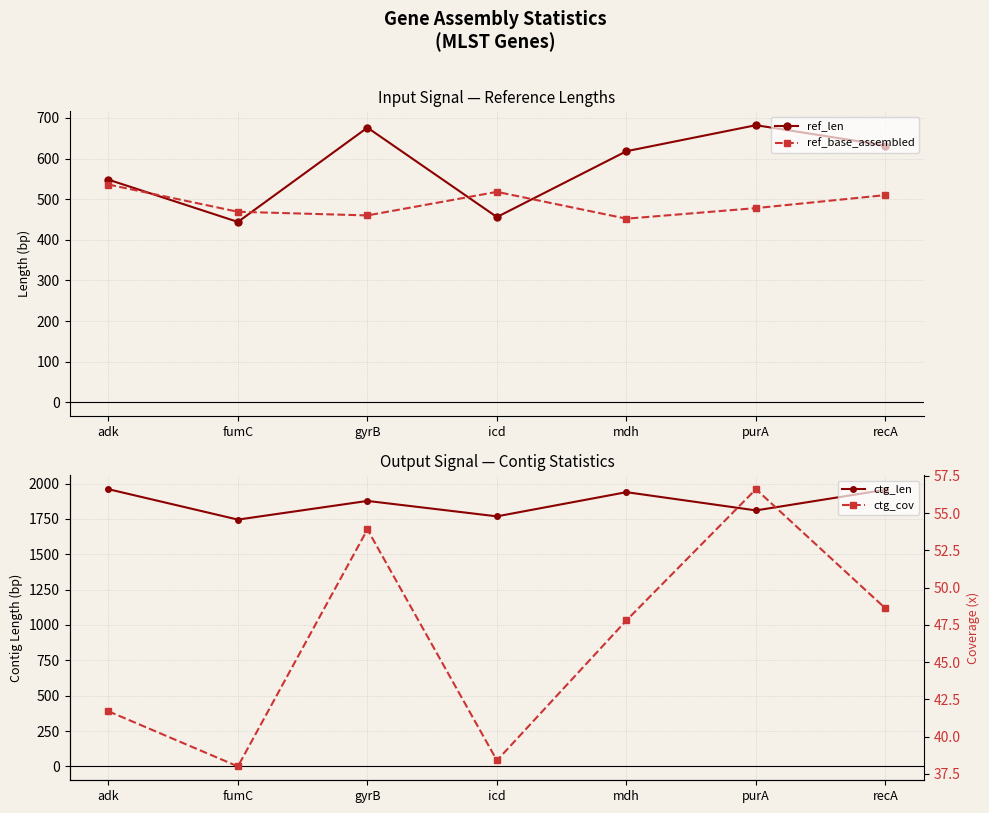

How many categories are shown in the chart?

7